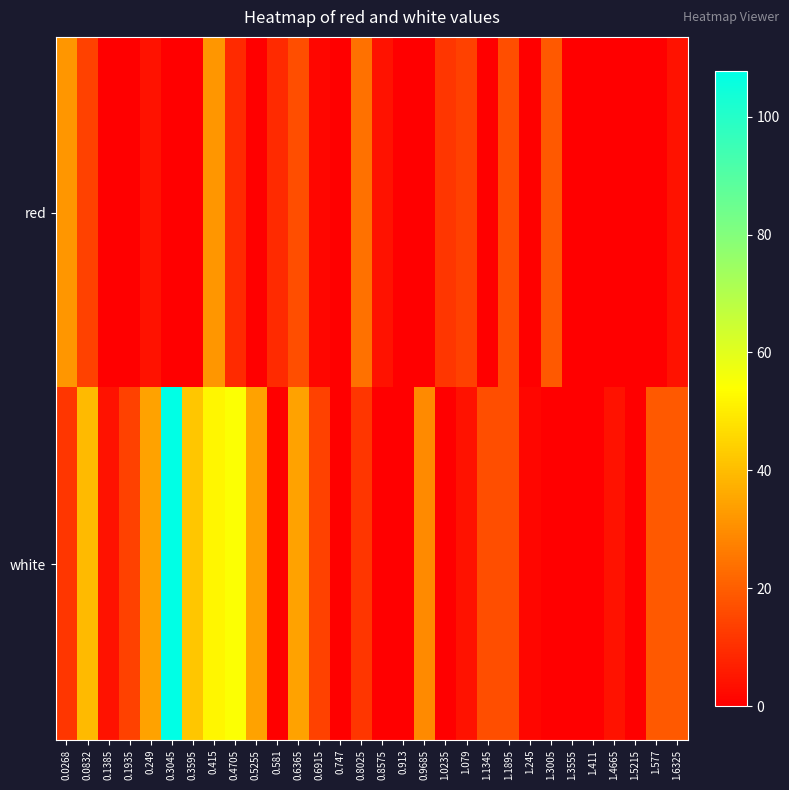

Which has a higher value, 0.581 or 0.3045?

0.581